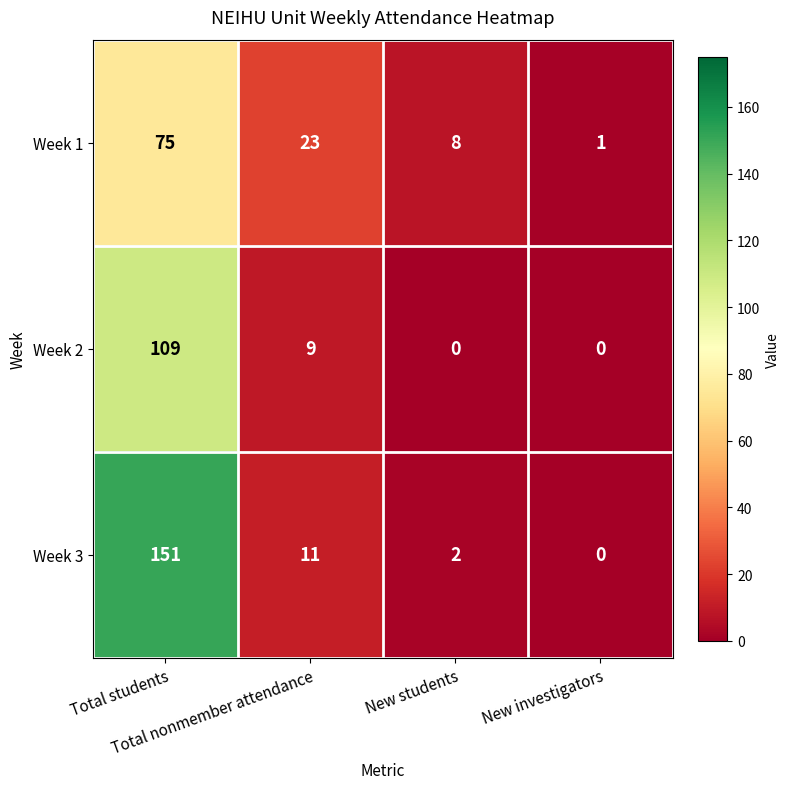

What is the difference between the second highest and second lowest values in the Week 3 series?

9